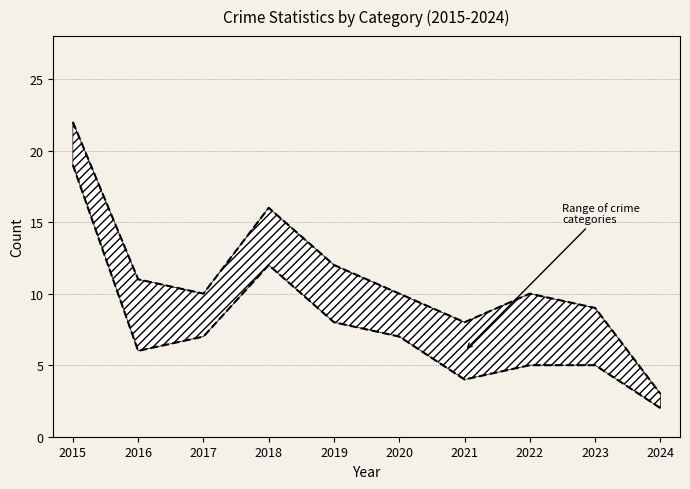

Which category has the lowest value across all series?

2024